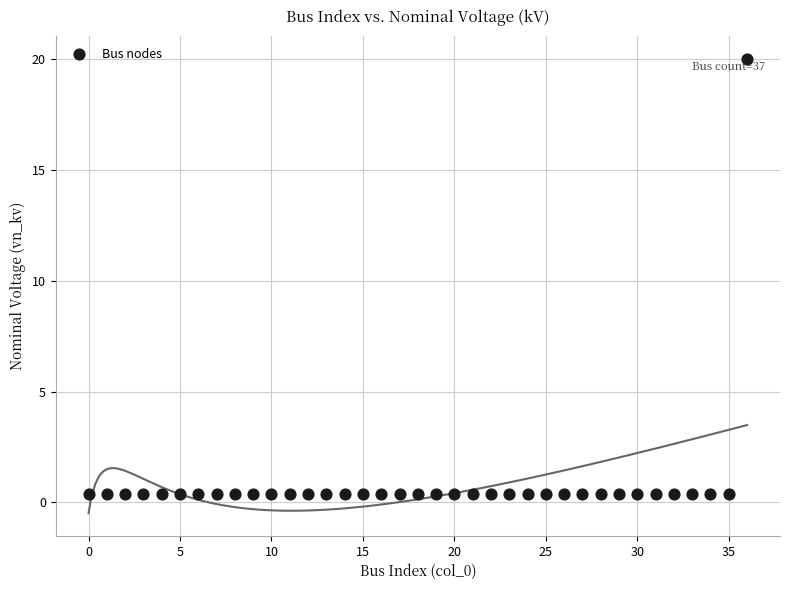

What is the range of Y values (max minus min)?

19.6